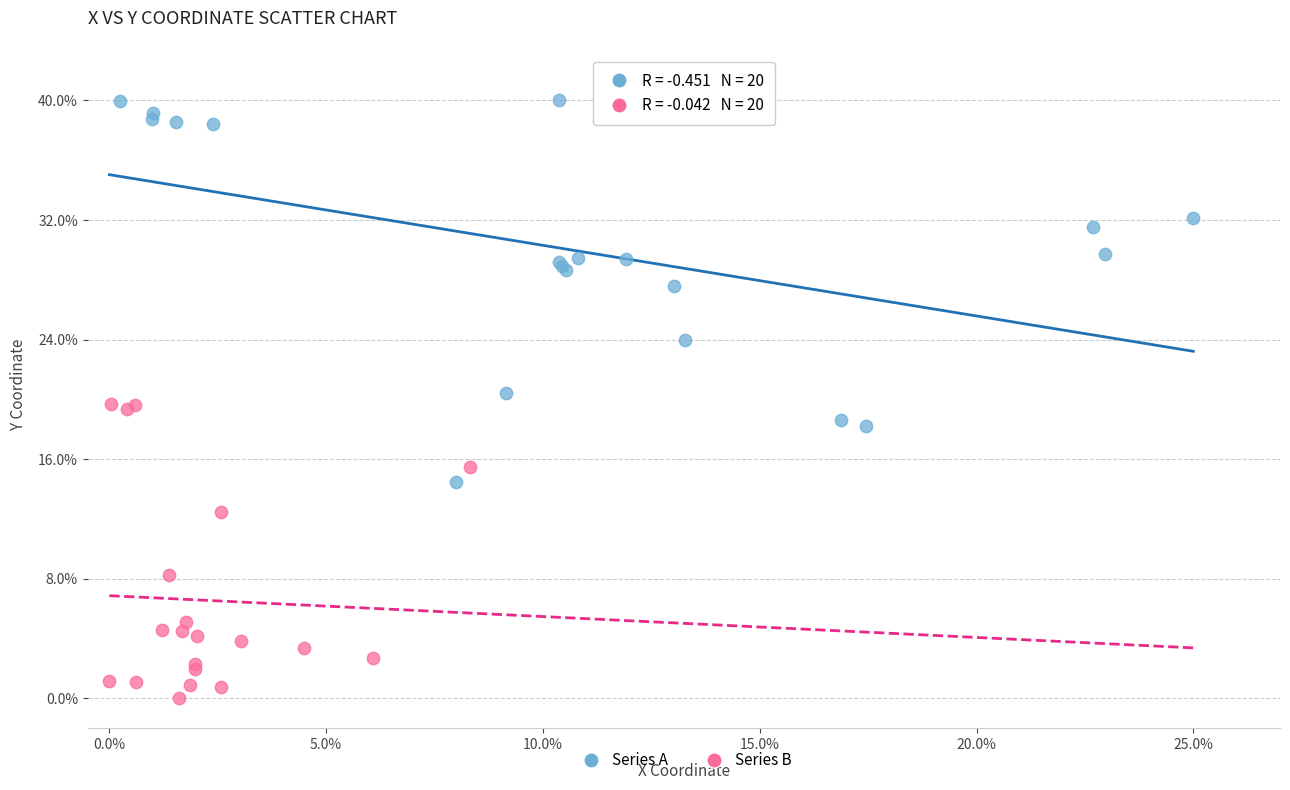

Which series reaches the minimum Y coordinate?

Series B